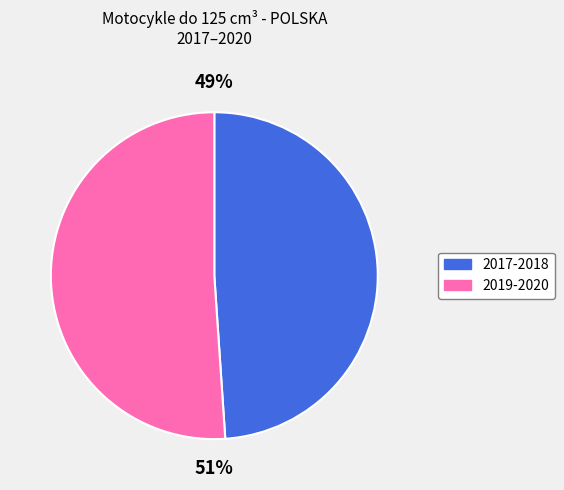

Is there any slice that represents more than half of the pie?

Yes